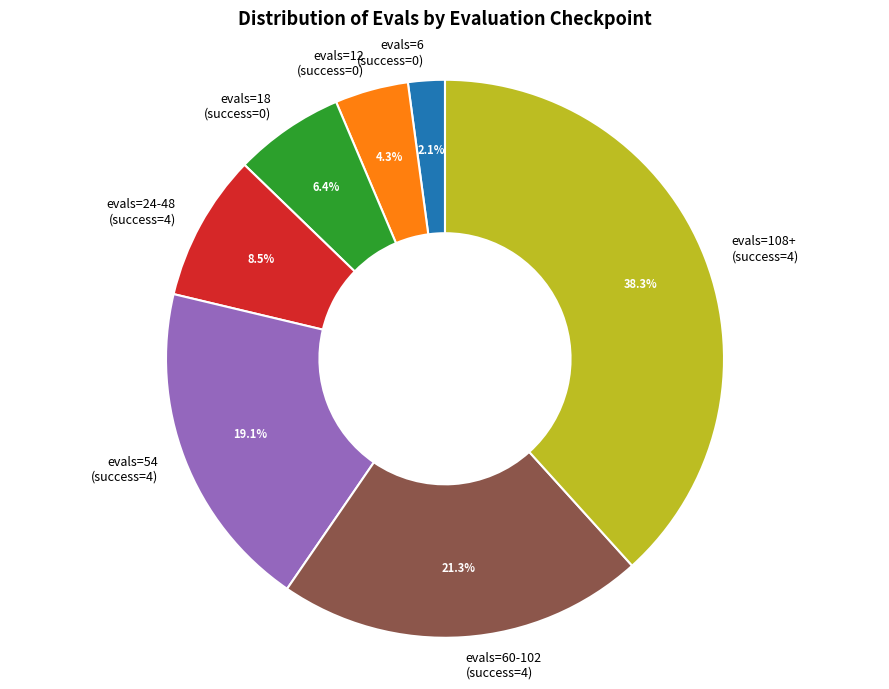

Is there any slice that represents more than half of the pie?

No